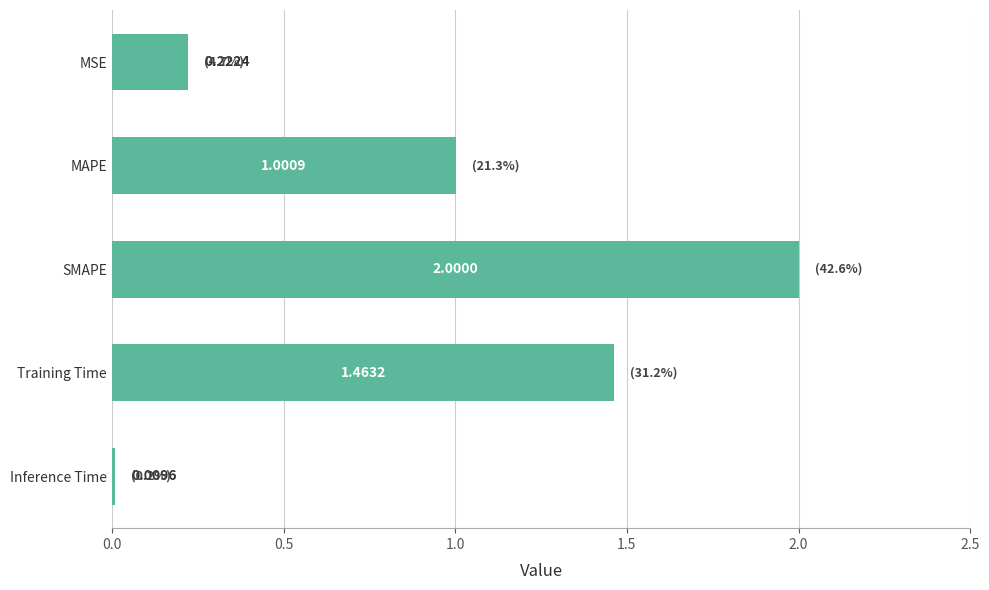

Which category has the lowest value across all series?

Inference Time